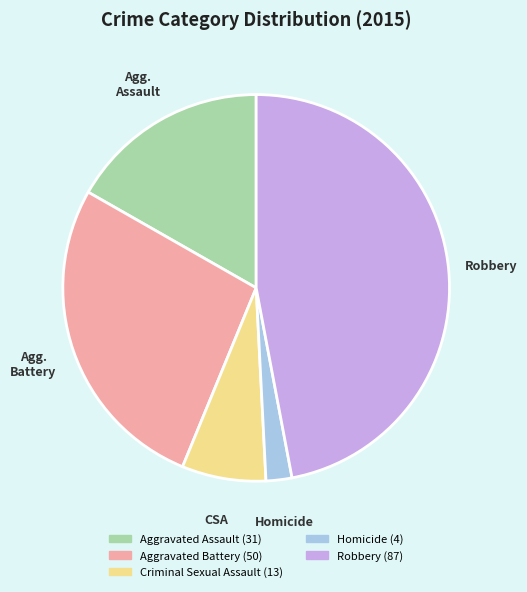

Is there a majority slice in this chart?

No